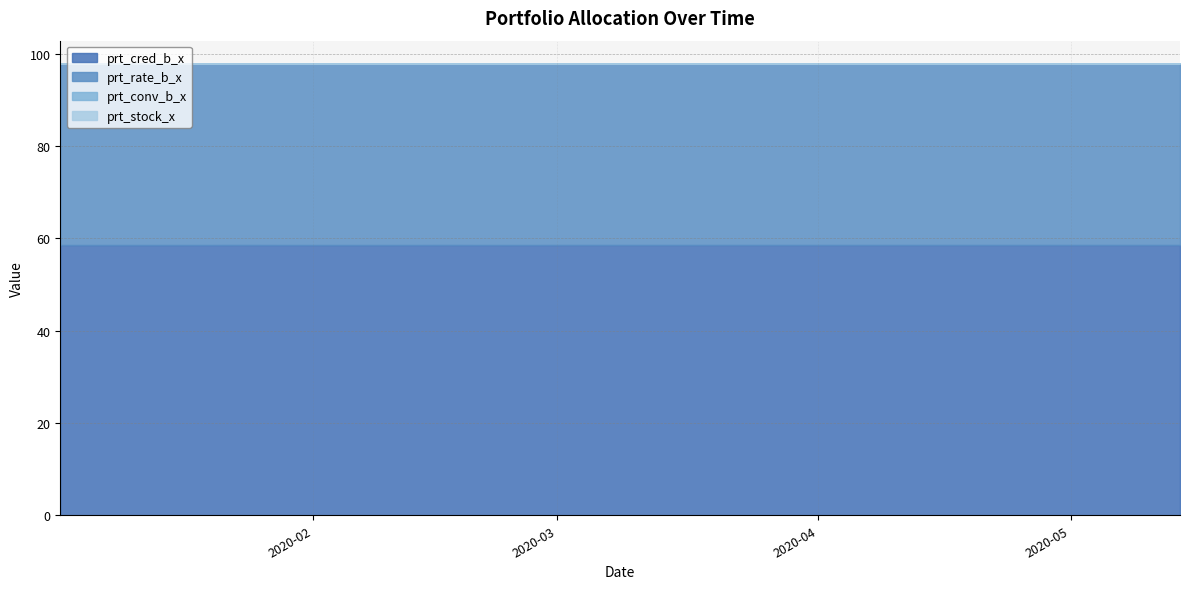

What is the label of the 10th point from the left?

2020-03-05